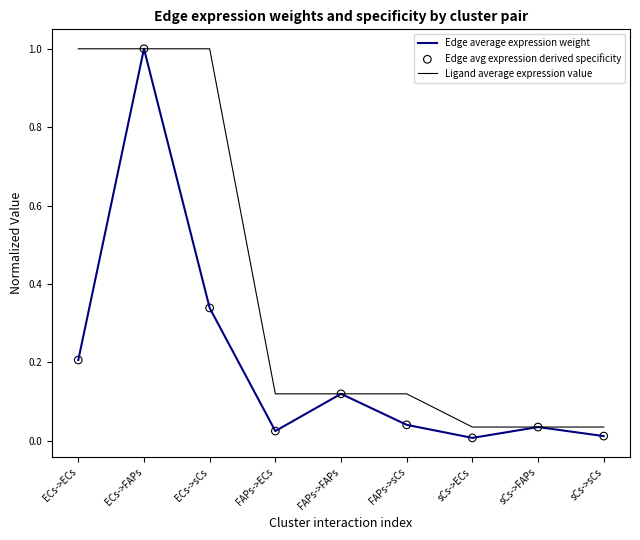

At which category is the sum across all series the highest?

ECs->FAPs